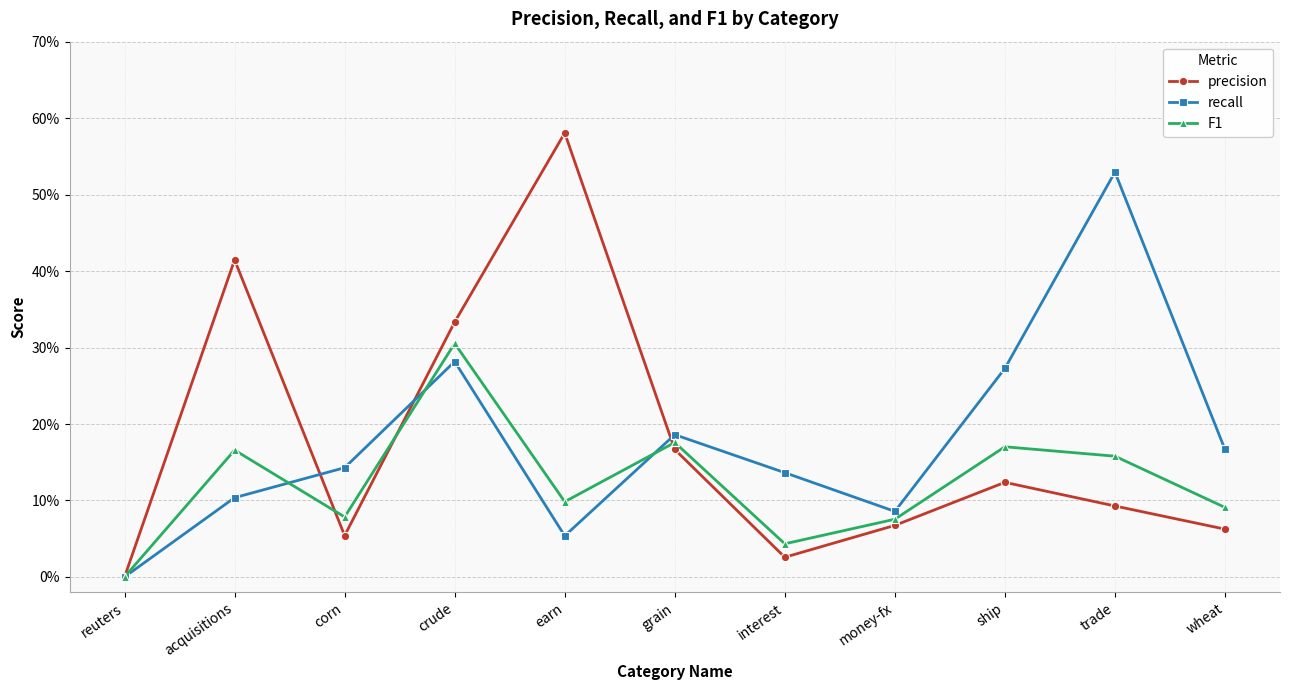

In precision, how many points are higher than both neighbors (excluding endpoints)?

3